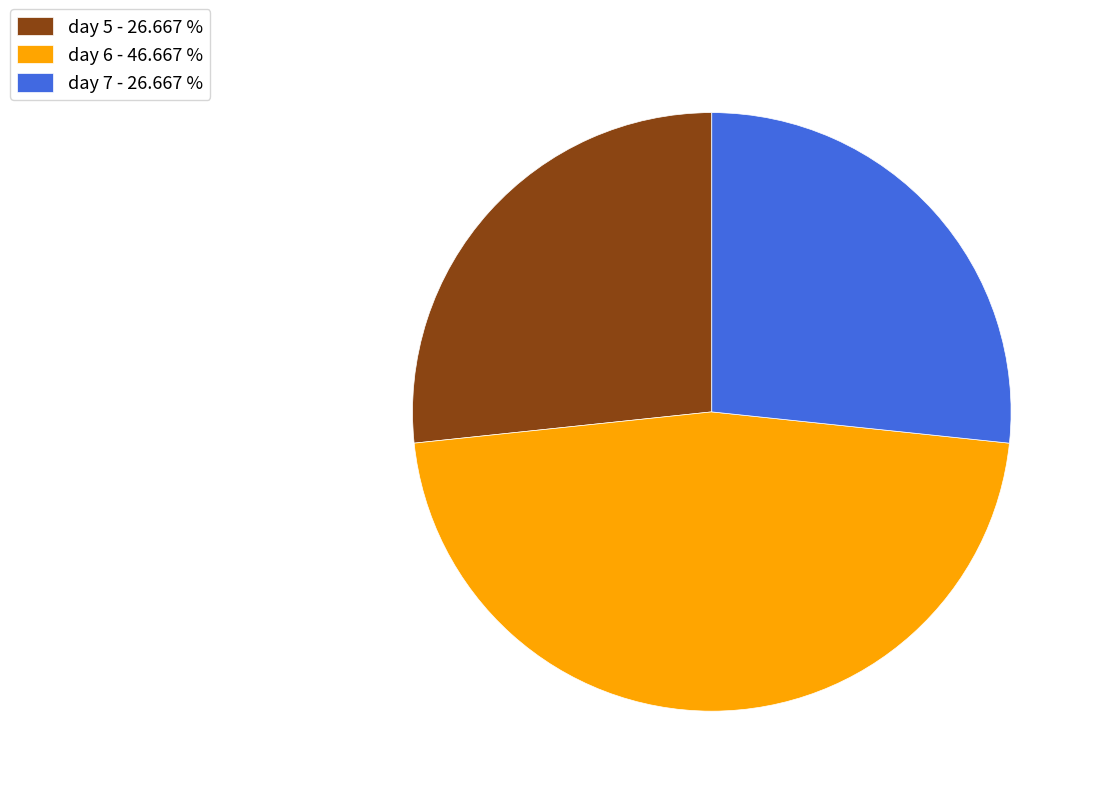

Combined, do day 7 - 26.667 % and day 6 - 46.667 % account for over 50%?

Yes